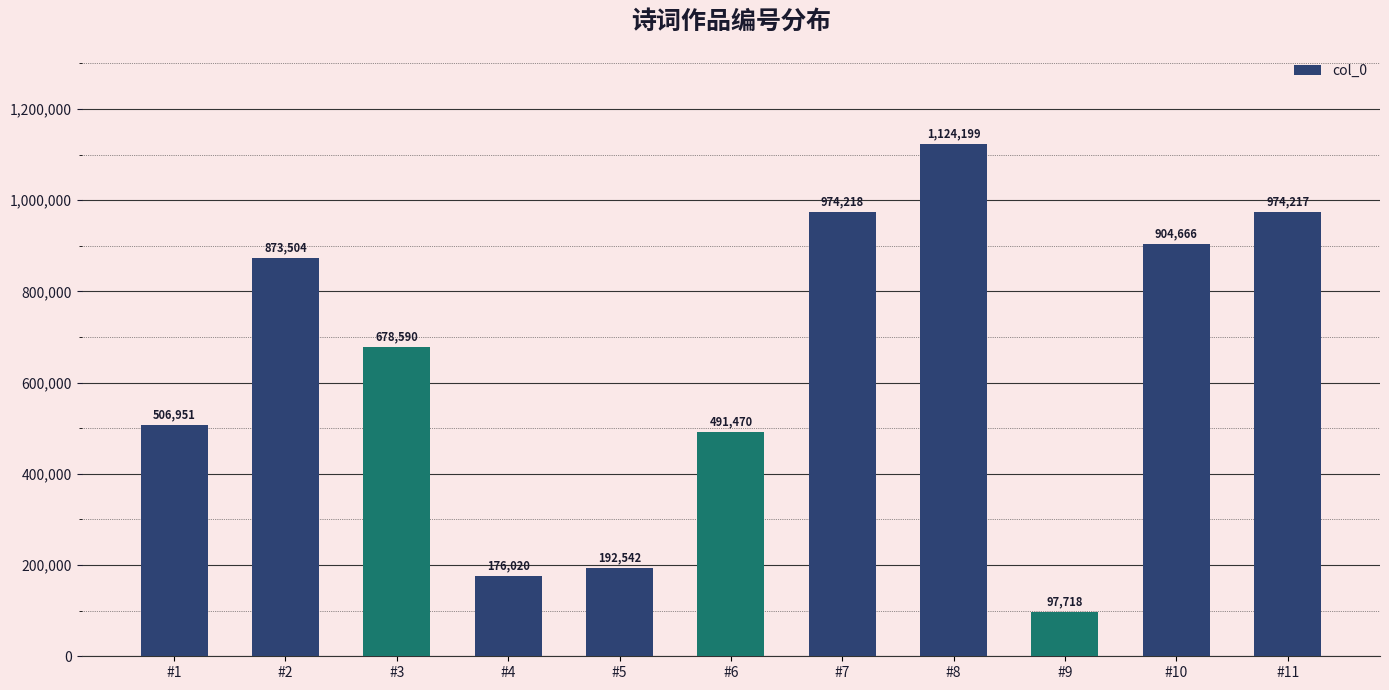

What is the sum of all values?

6994095